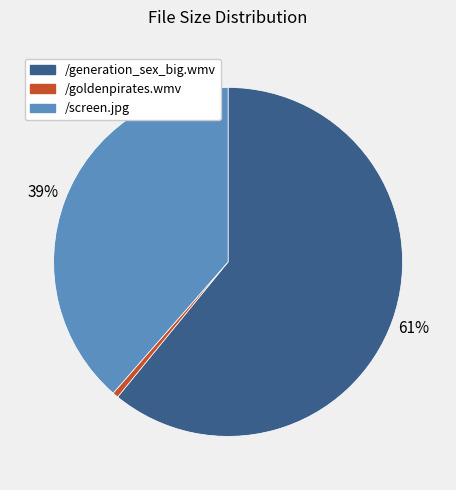

To the nearest percent, what is the combined percentage of /generation_sex_big.wmv and /screen.jpg?

99%